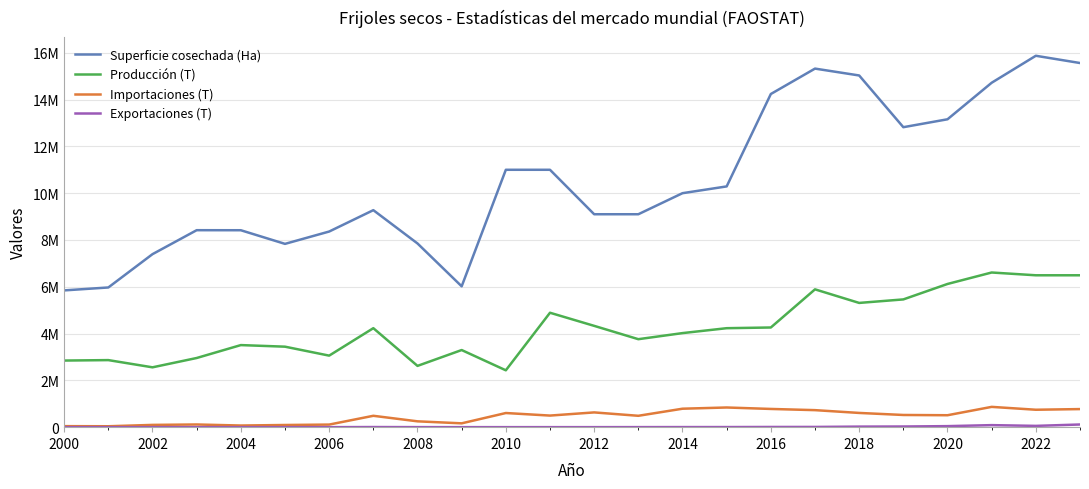

Does the chart have visible grid lines?

Yes